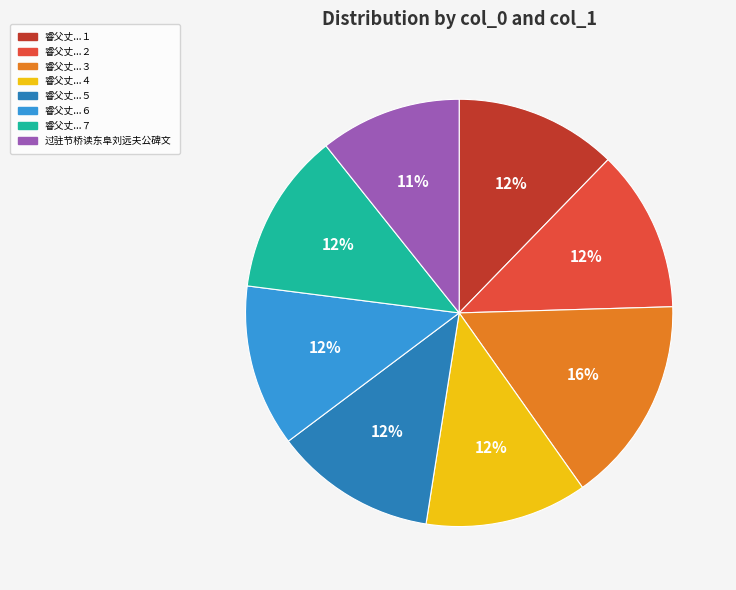

Approximately how many times larger is the value at 睿父丈...４ compared to 睿父丈...１?

1.0